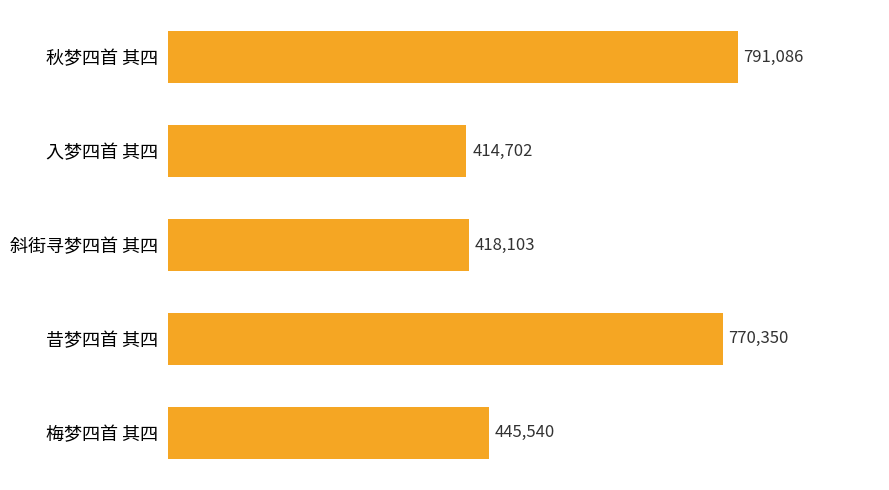

List the labels in order of value, largest first.

秋梦四首 其四, 昔梦四首 其四, 梅梦四首 其四, 斜街寻梦四首 其四, 入梦四首 其四